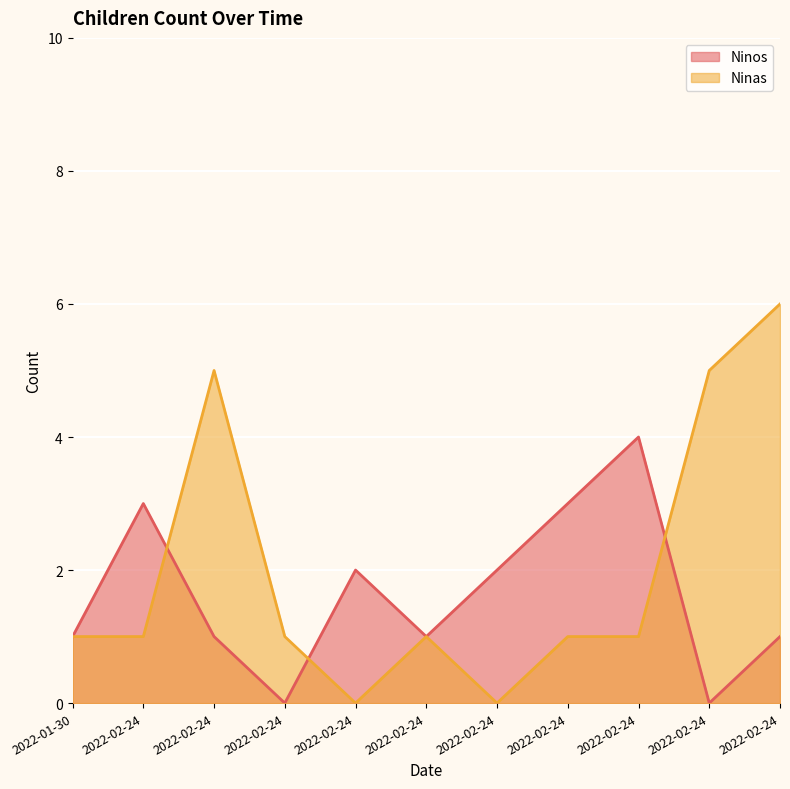

Which series has the largest total across all categories?

Ninas